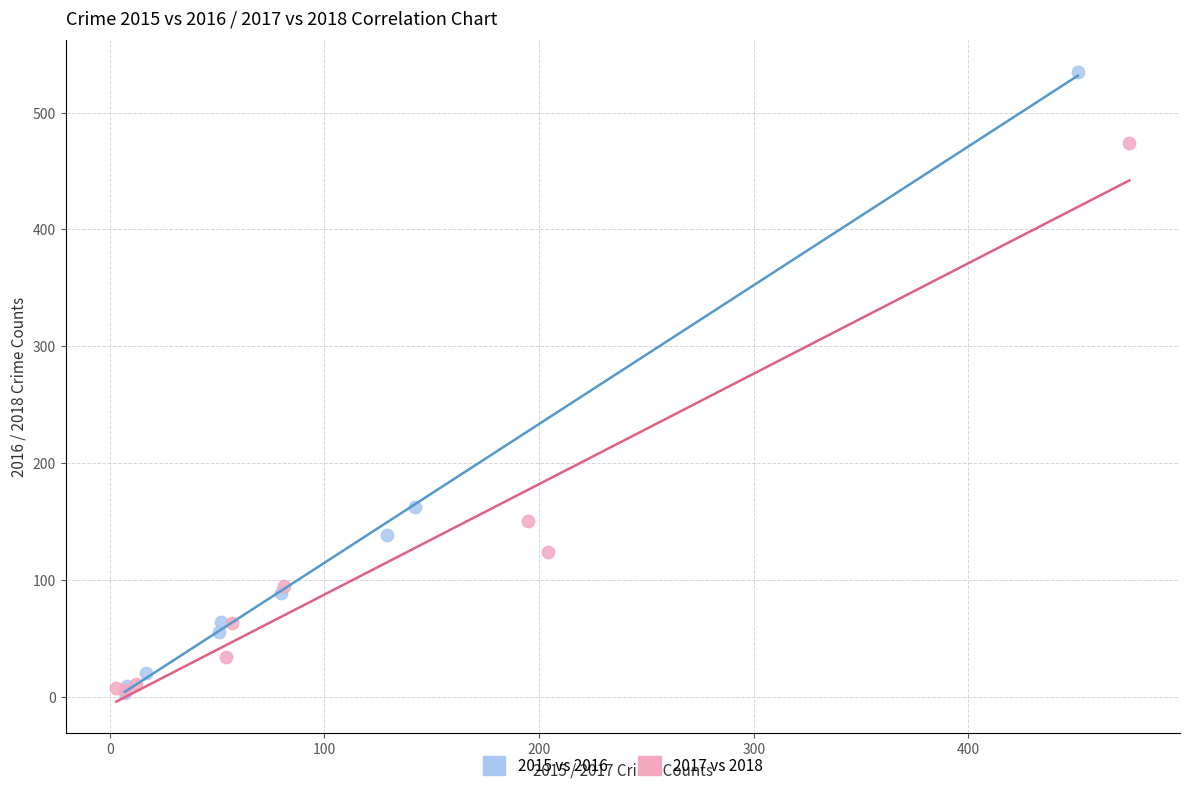

Which series has the widest spread of Y values?

2015 vs 2016